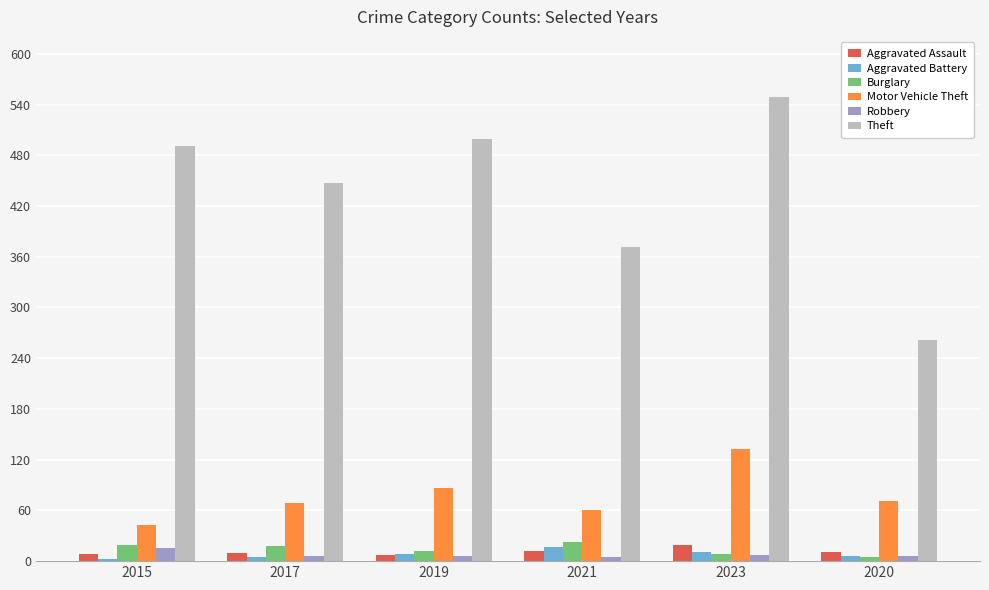

What is the minimum value shown in the chart?

3